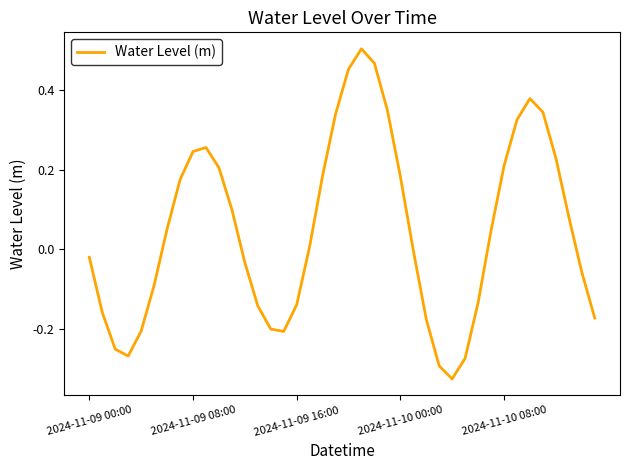

Count the number of categories in the chart.

40